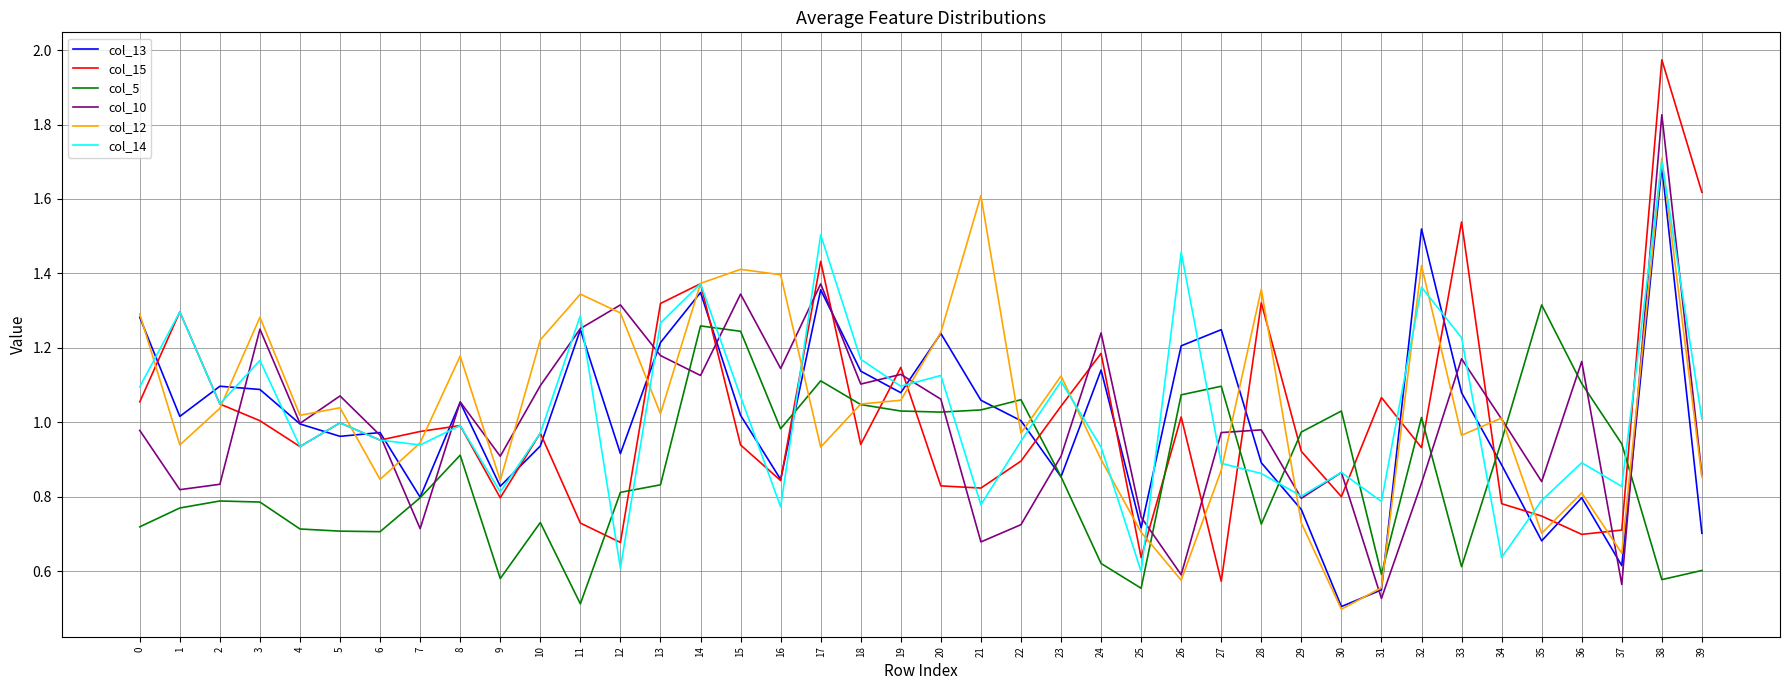

At which category does col_13 reach its first local valley?

1